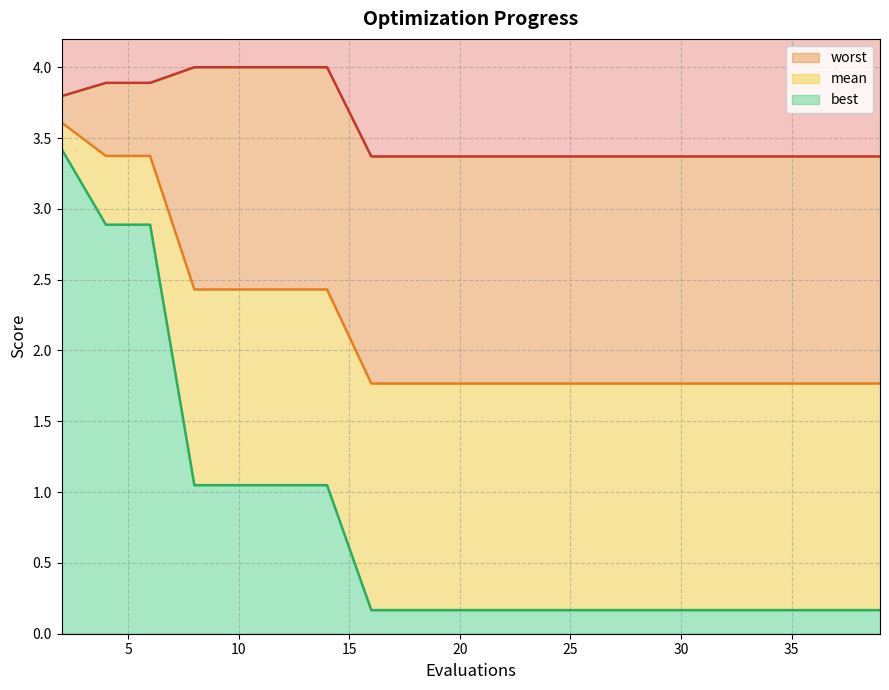

What is the spread (max minus min) of values at 24?

3.2